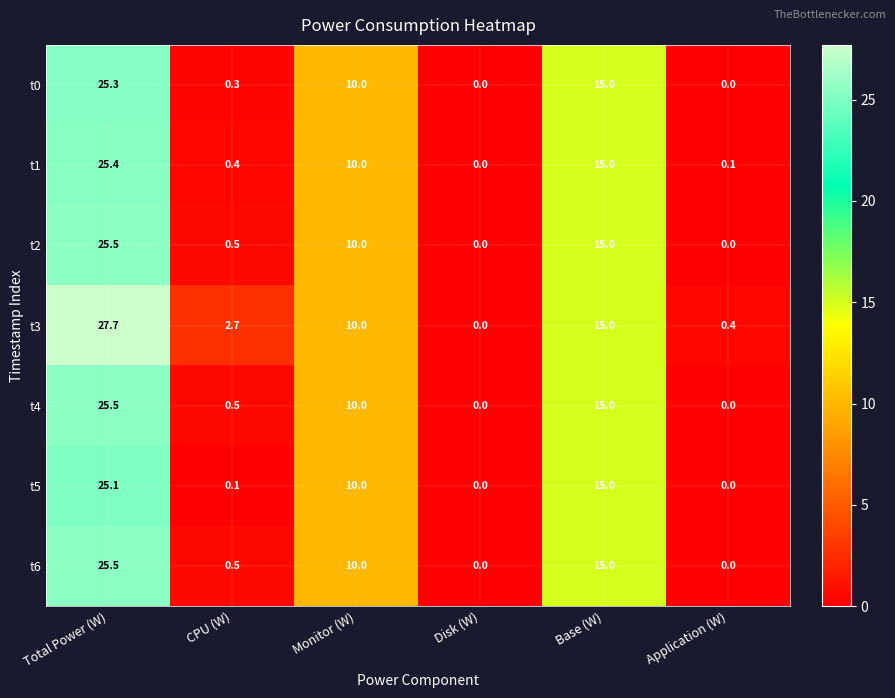

What is the difference between the maximum and minimum values in the t2 series?

25.5